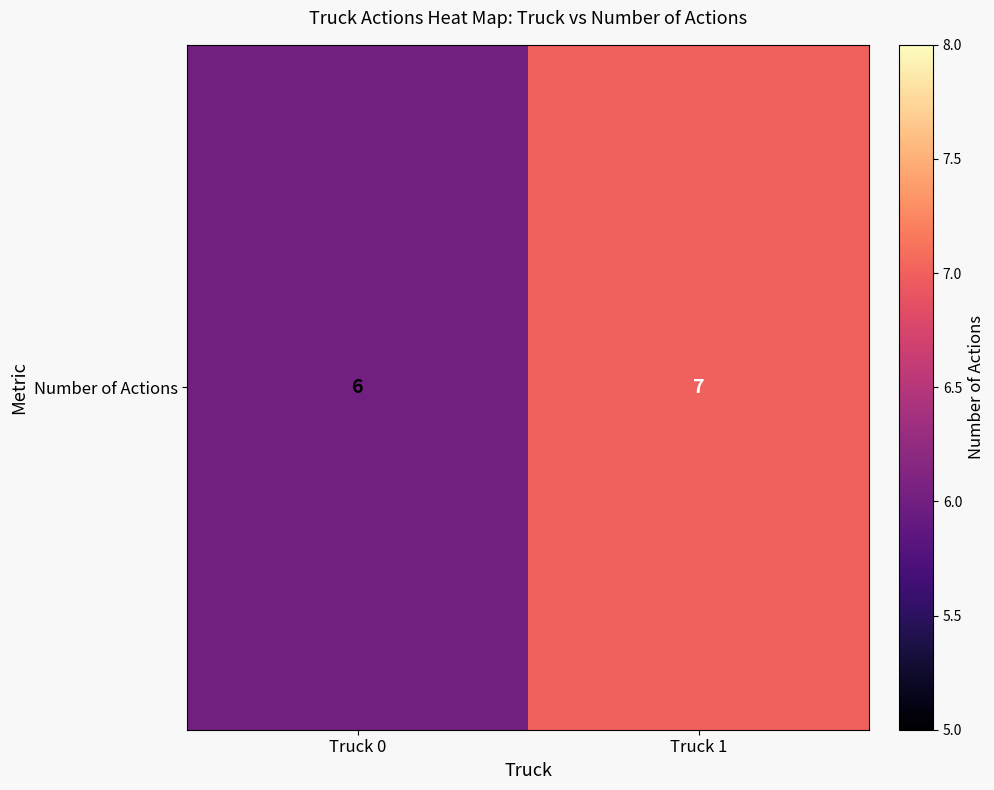

True or false: the data shows 5 at Truck 1.

False